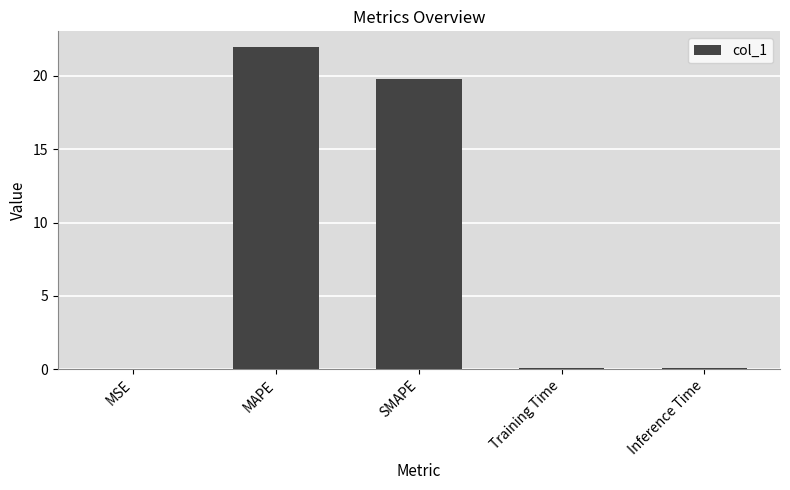

What is the sum of all values?

41.9